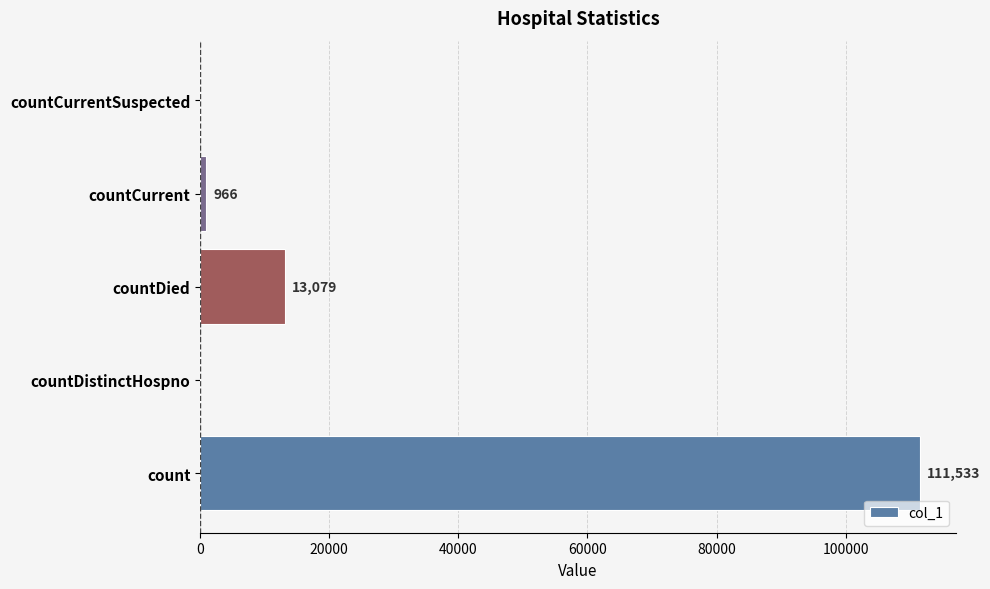

Which has a higher value, count or countDistinctHospno?

count